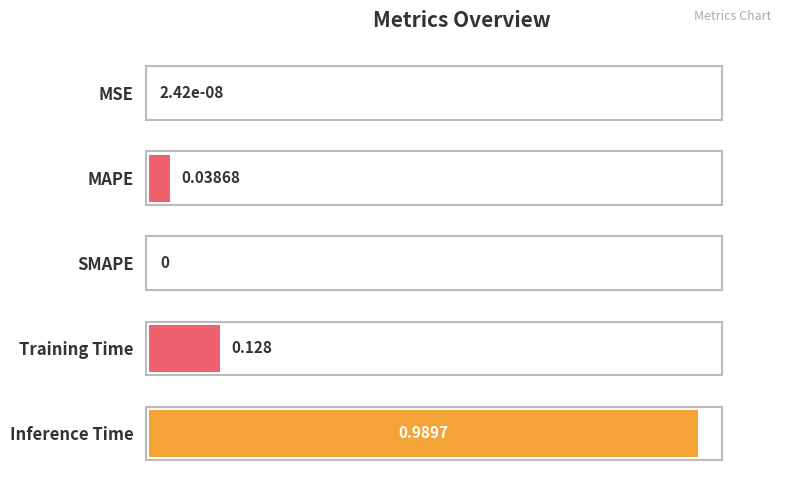

At which category does the chart reach its peak across all series?

Inference Time